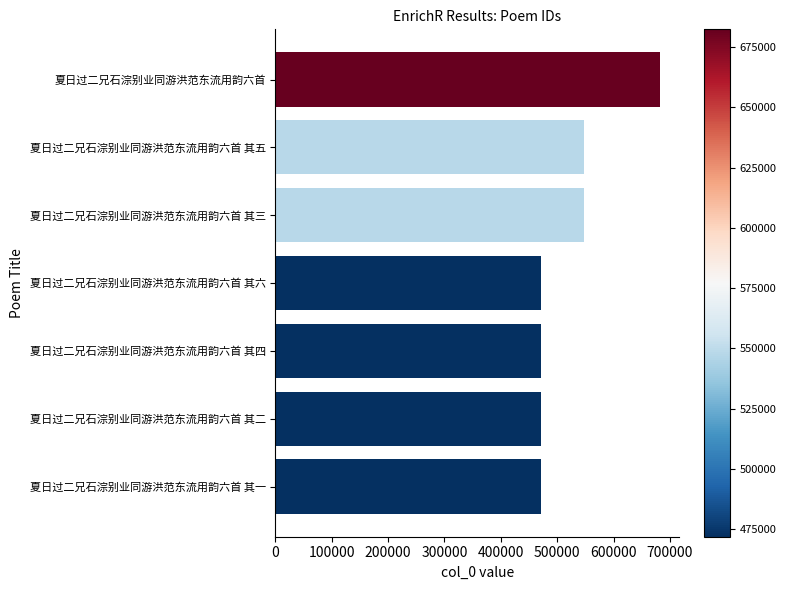

What is the difference between the maximum and minimum values?

210247